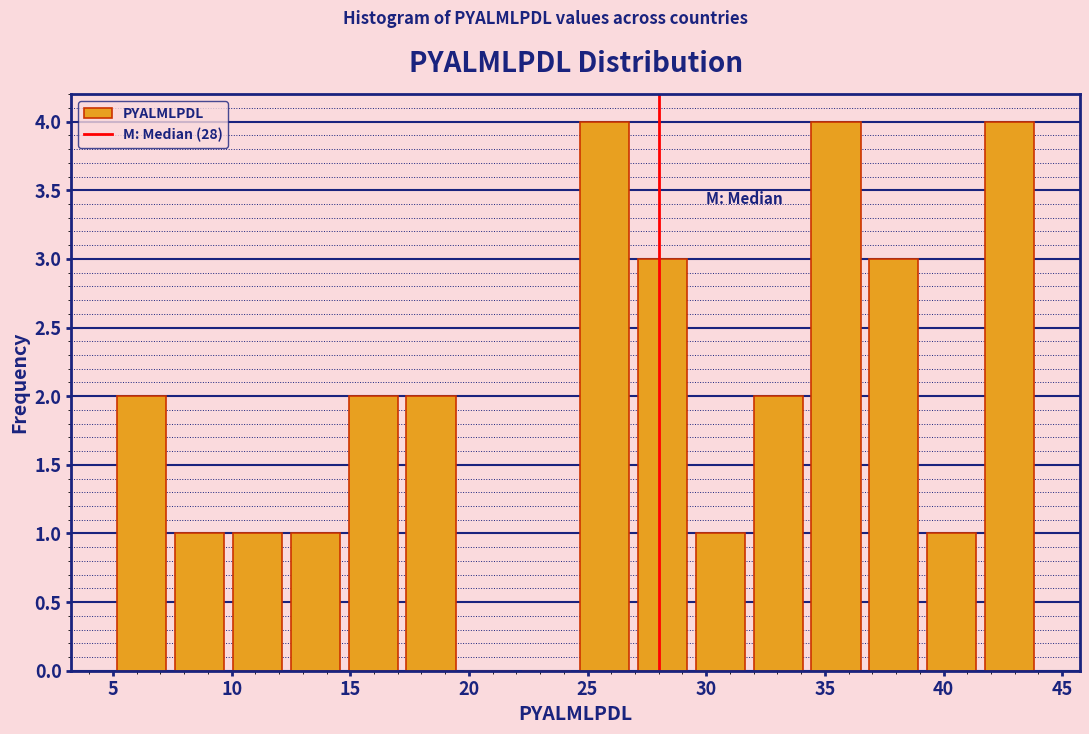

How tall is the bar that spans 36.5 to 39.0 on the x-axis? Neither the bar edges nor the heights are printed on the chart, so give them approximately, as read against the axes.

3